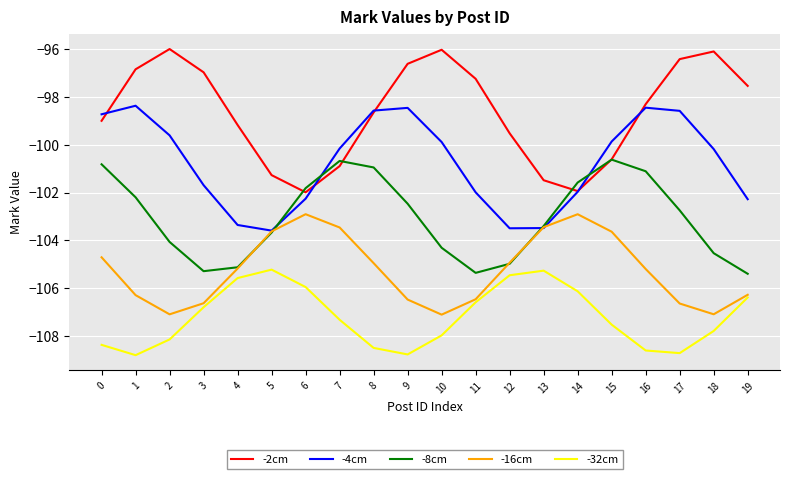

Is the value of -4cm at 9 greater than the value of -2cm at 17?

No